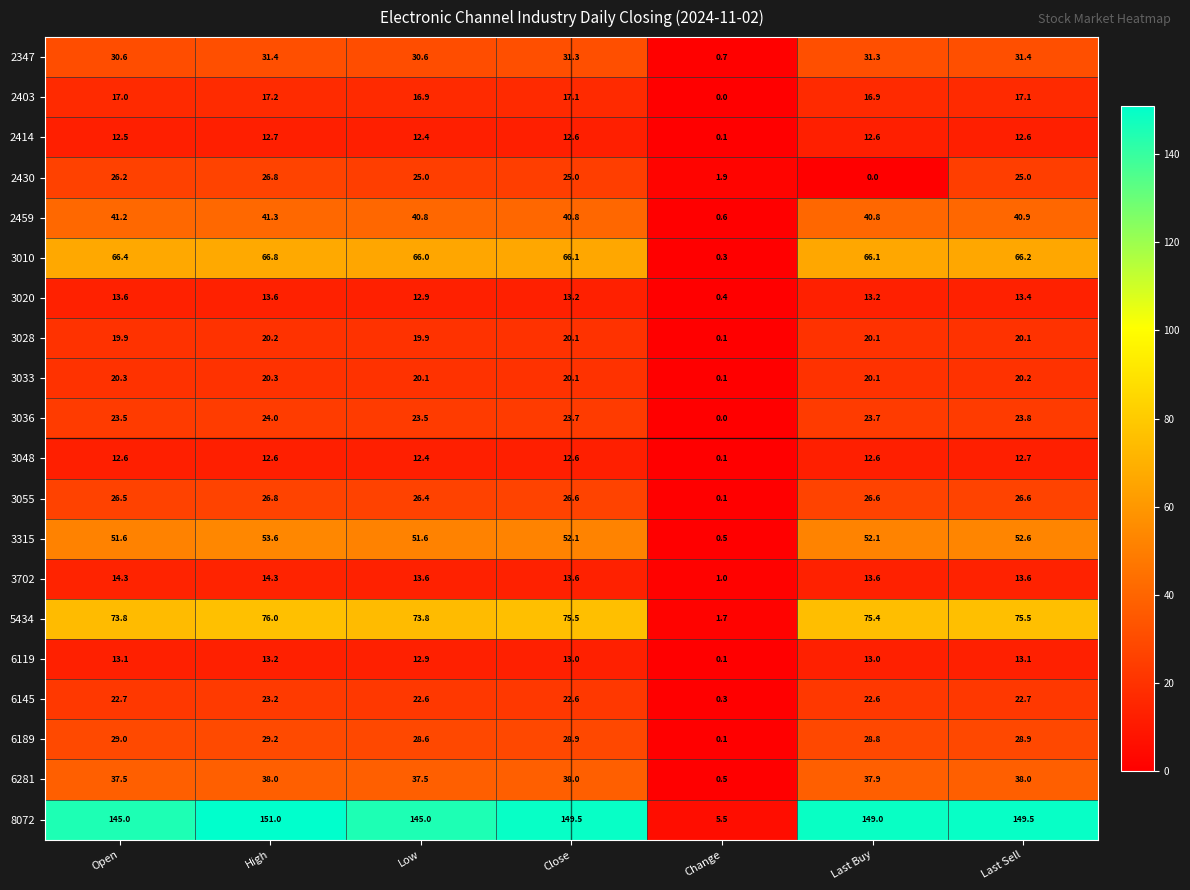

Is it true that 2430 equals 13.6 at Last Sell?

False